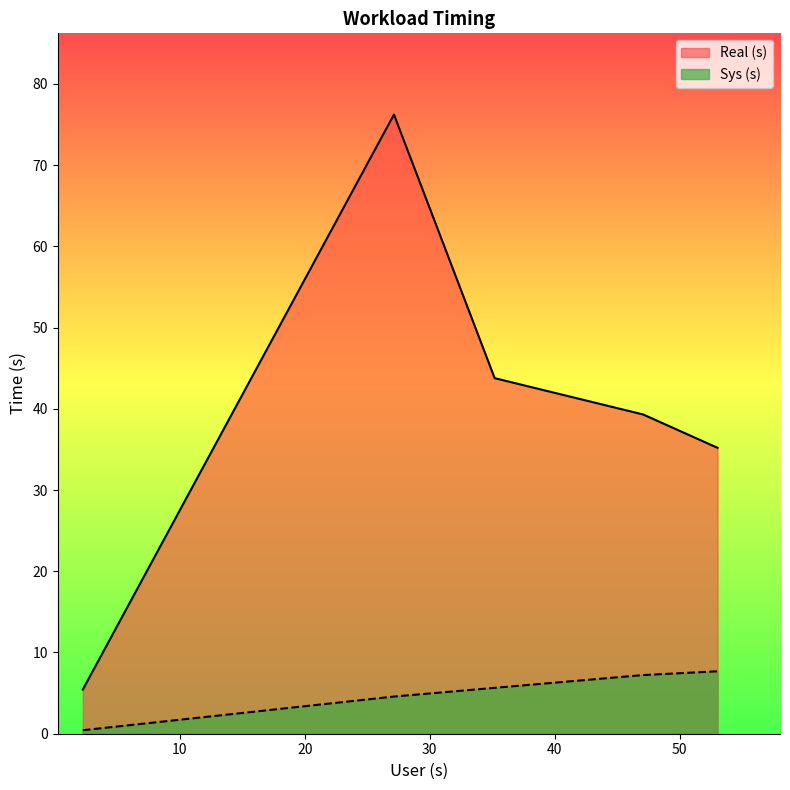

Reading left to right, extract all data points from this chart.

Real (s): 5.4	76.2	43.8	39.3	35.2
Sys (s): 0.4	4.6	5.6	7.2	7.7